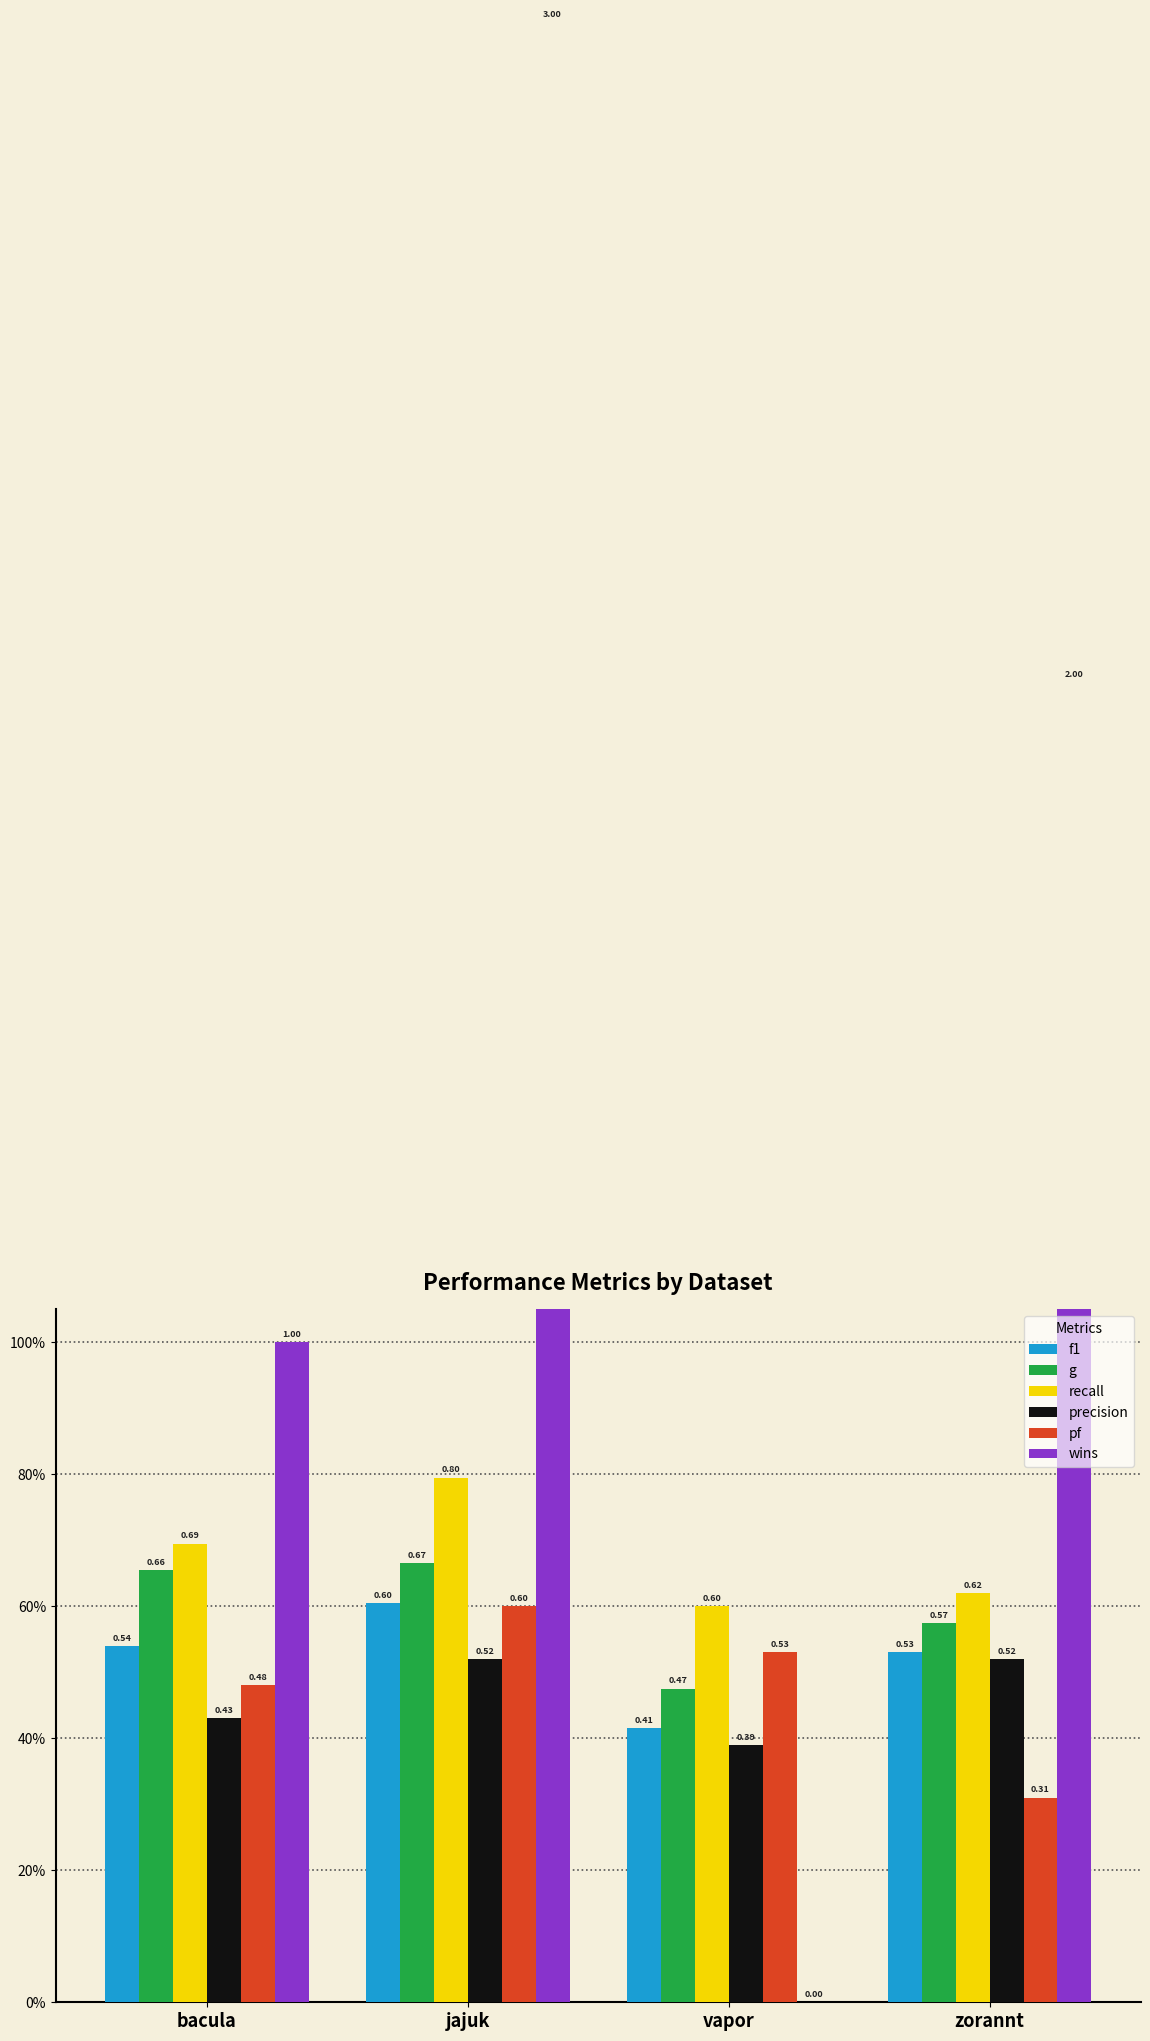

The value of precision at vapor is 0.1. True or false?

False